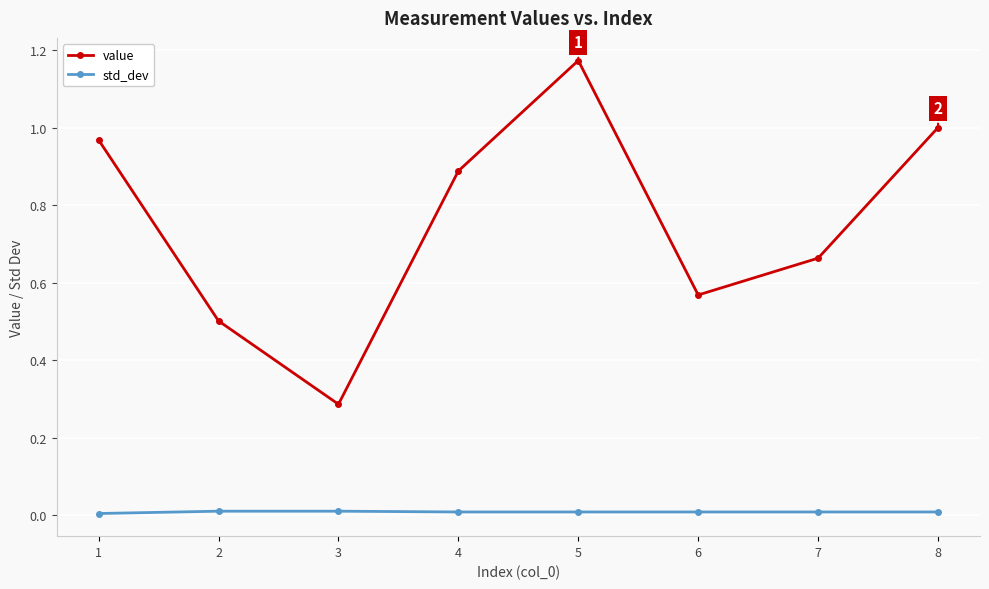

True or false: value and std_dev intersect in this chart.

False